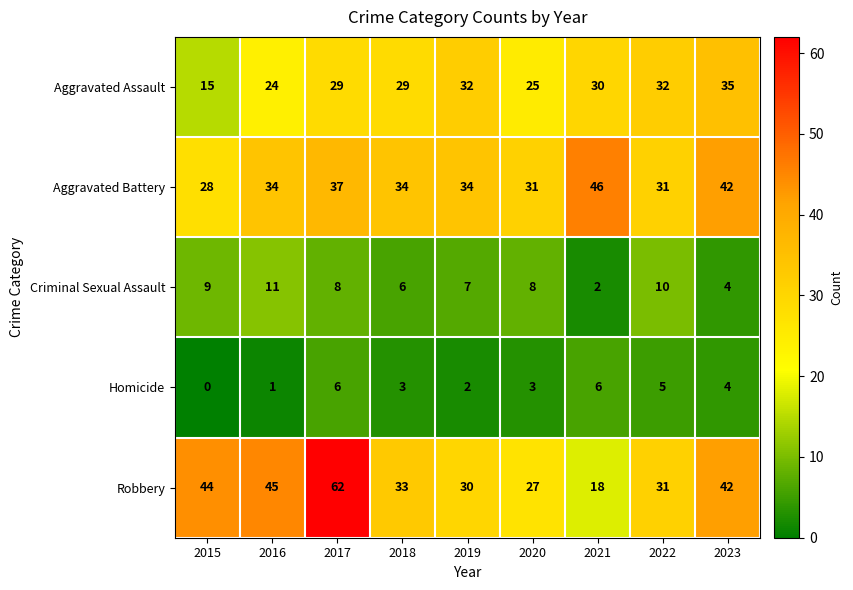

What is the spread (max minus min) of values at 2017?

56